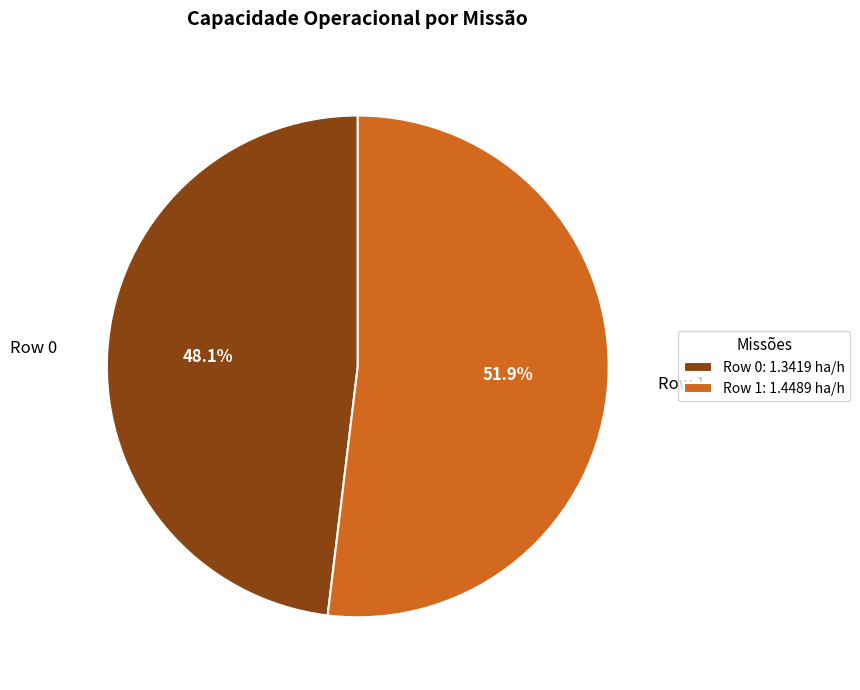

Is it true that Row 1 is 45% of the pie?

False